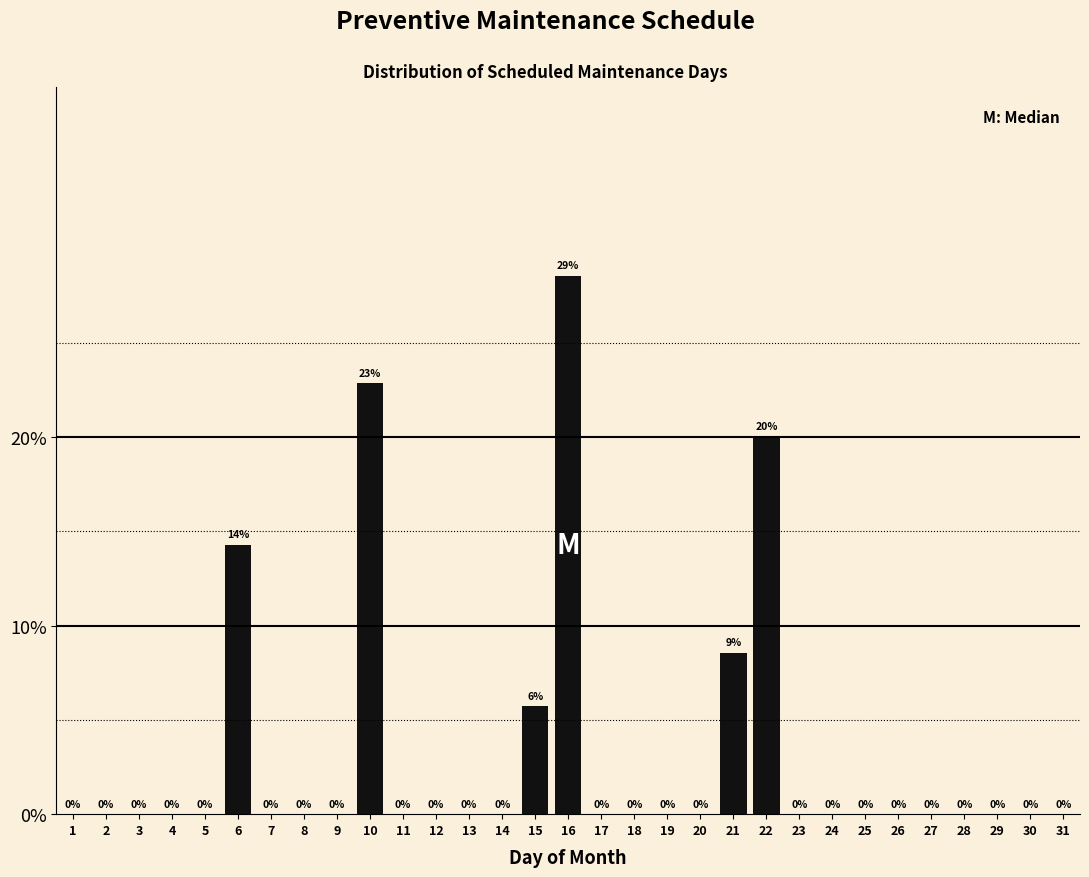

What is the change in value from 13 to 22?

+20.0